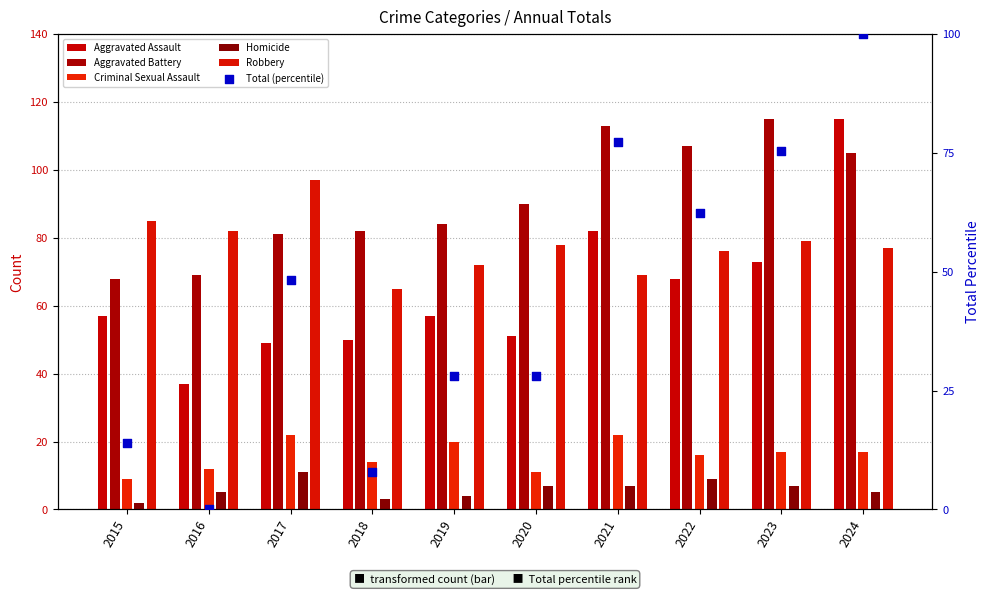

What is the change in value from 2015 to 2020?

+14.0